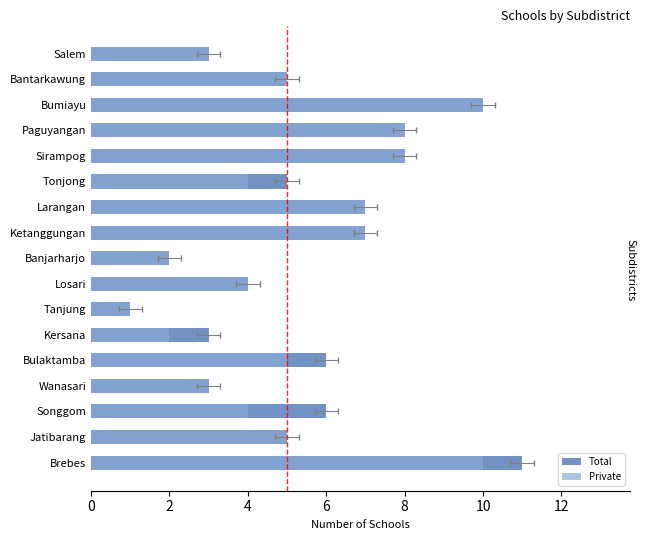

Rank the series by their maximum value, from highest to lowest.

Total, Private